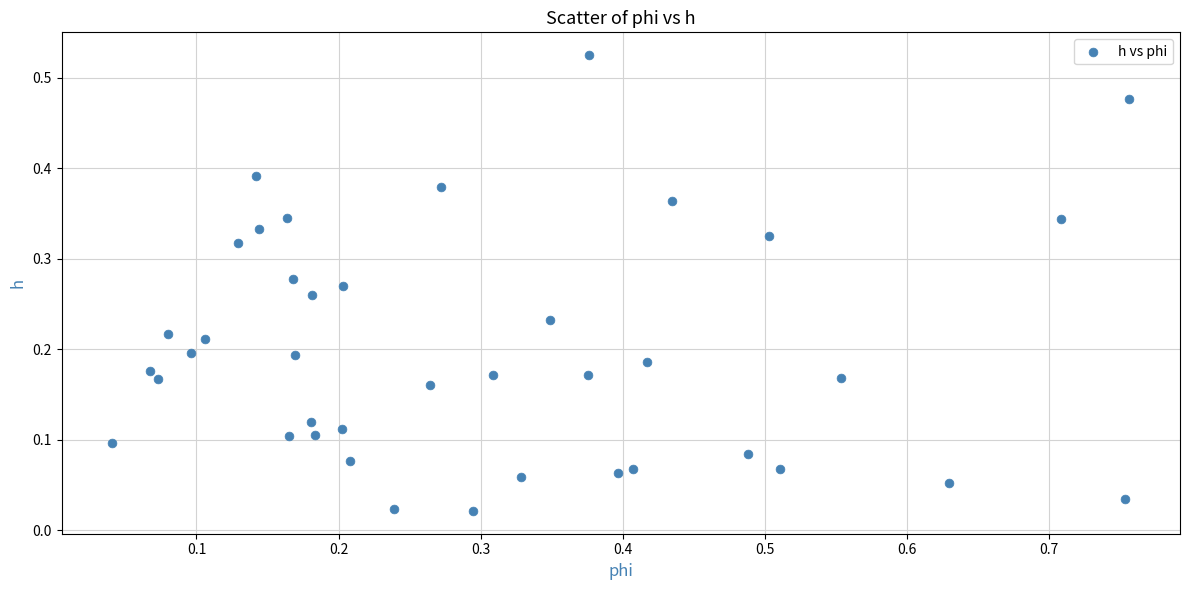

What is the range of X values (max minus min)?

0.7